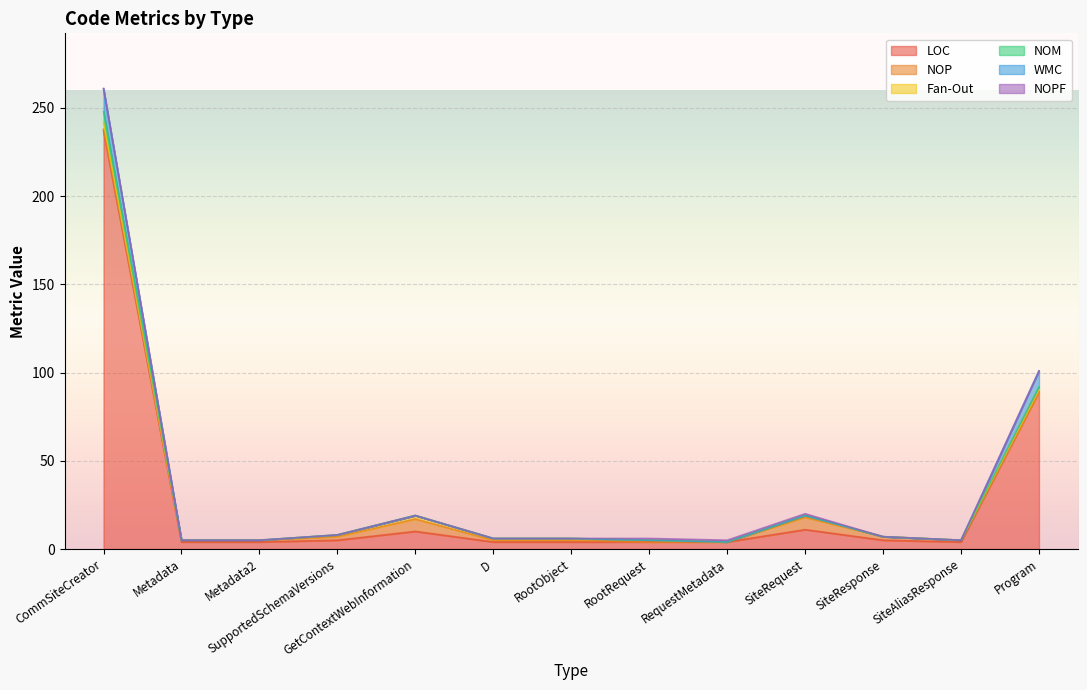

What position from the left is SiteRequest?

10